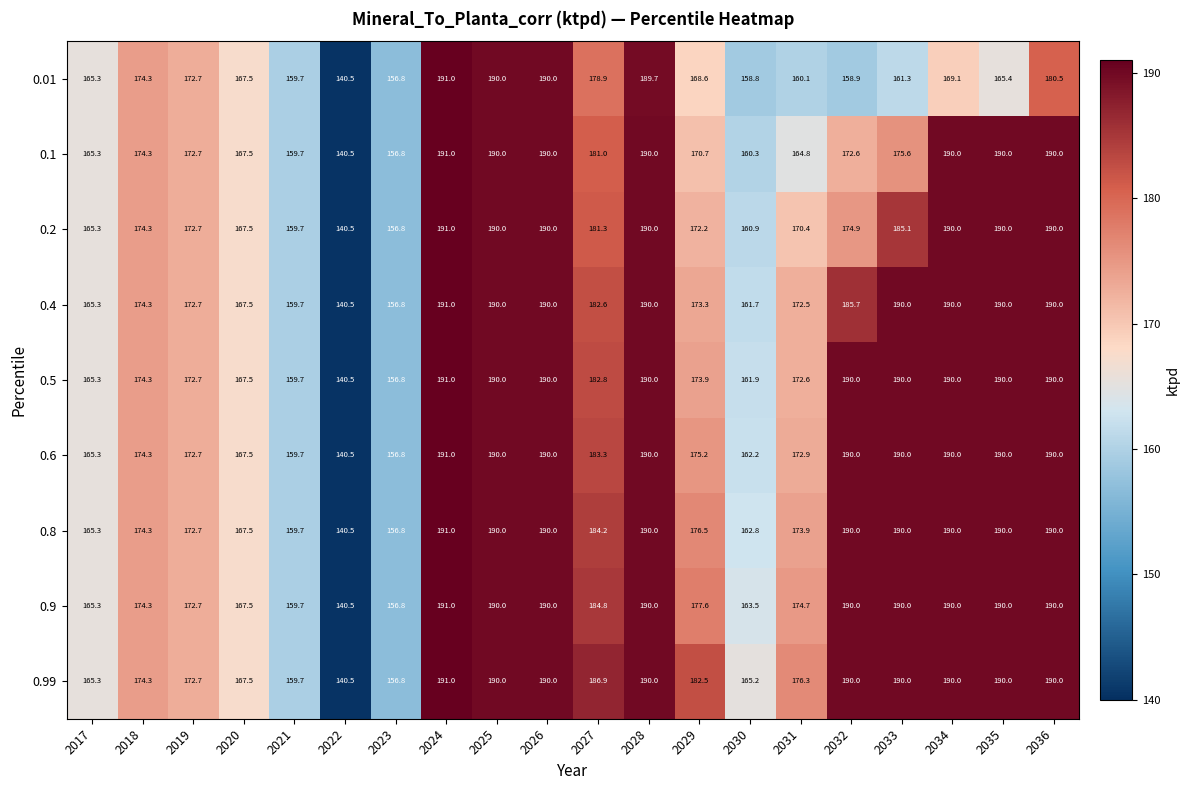

What value does the 0.99 series have at 2017?

165.3